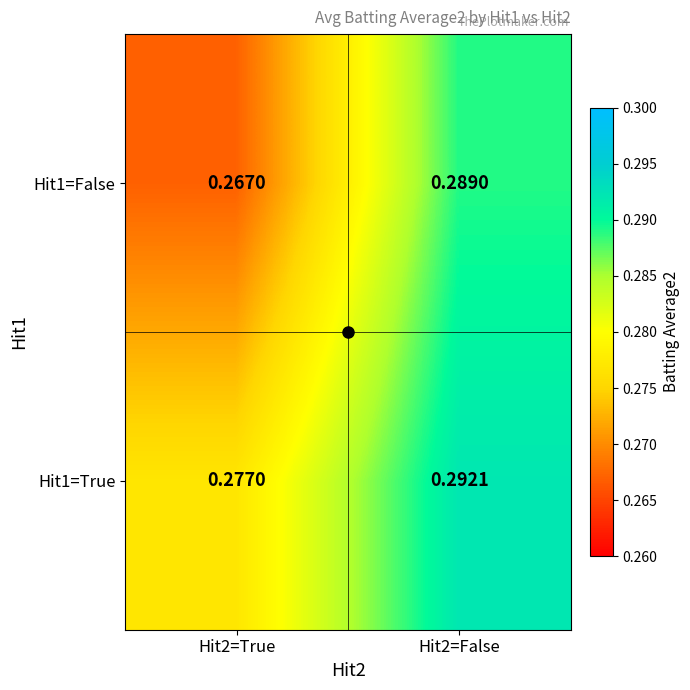

Is the value of Hit1=True at Hit2=True greater than the value of Hit1=False at Hit2=True?

Yes